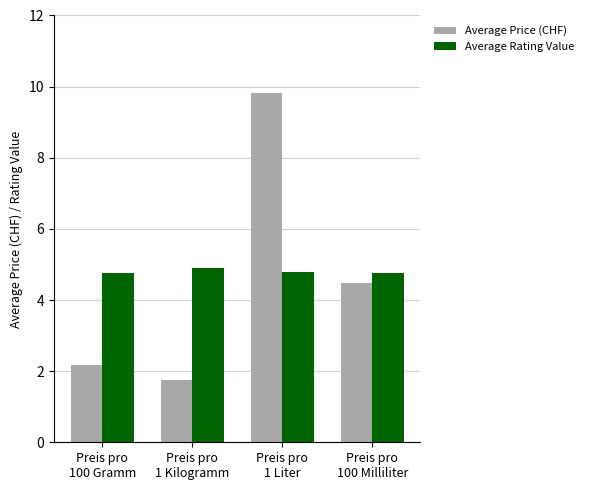

How many bars are there in each group?

2